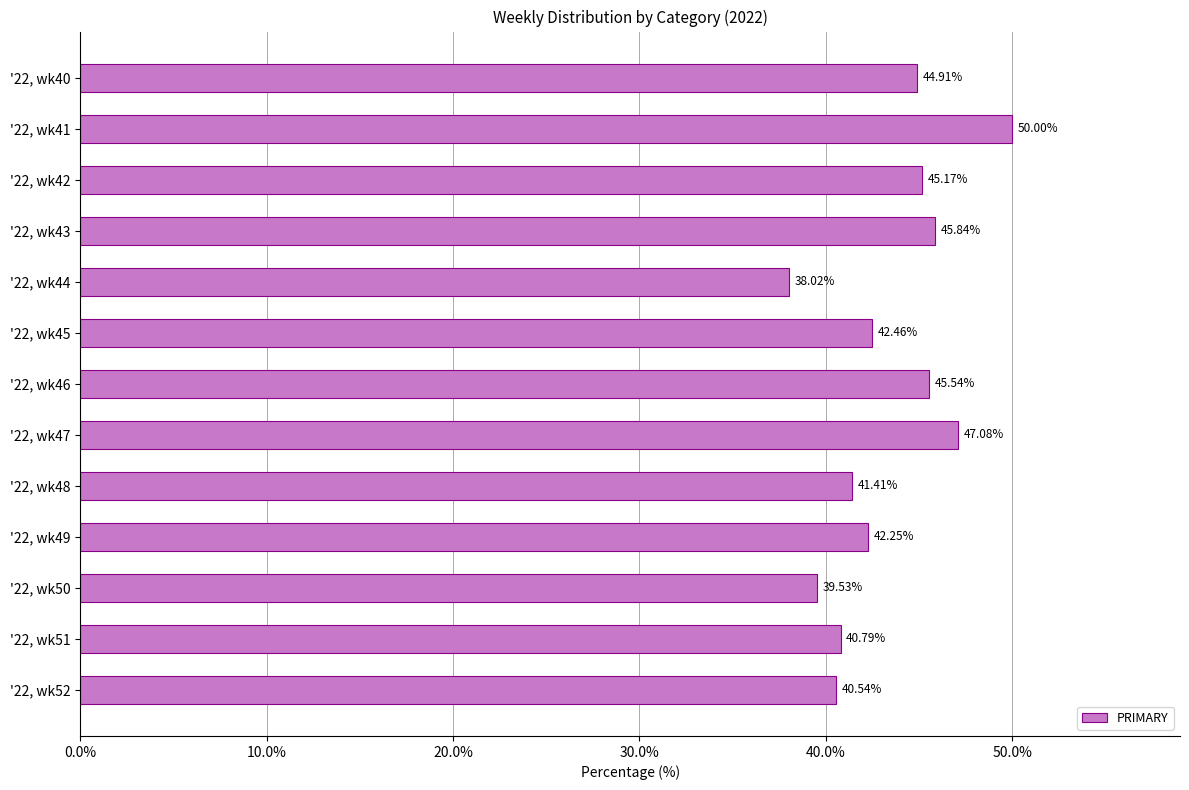

List the labels in order of value, largest first.

'22, wk41, '22, wk47, '22, wk43, '22, wk46, '22, wk42, '22, wk40, '22, wk45, '22, wk49, '22, wk48, '22, wk51, '22, wk52, '22, wk50, '22, wk44